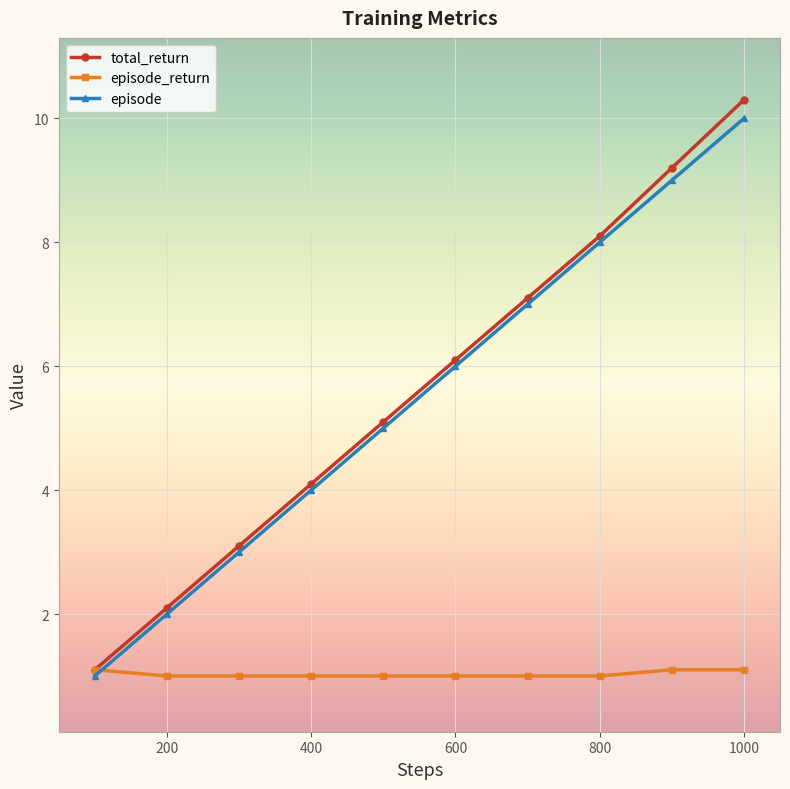

Is this an area chart (filled region under the line)?

No